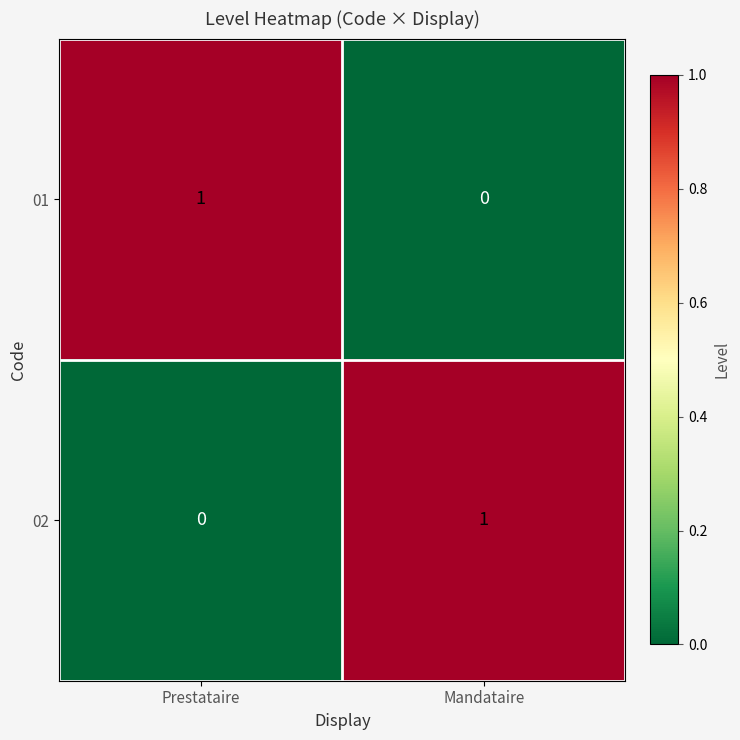

The value of 01 at Mandataire is 0. True or false?

True